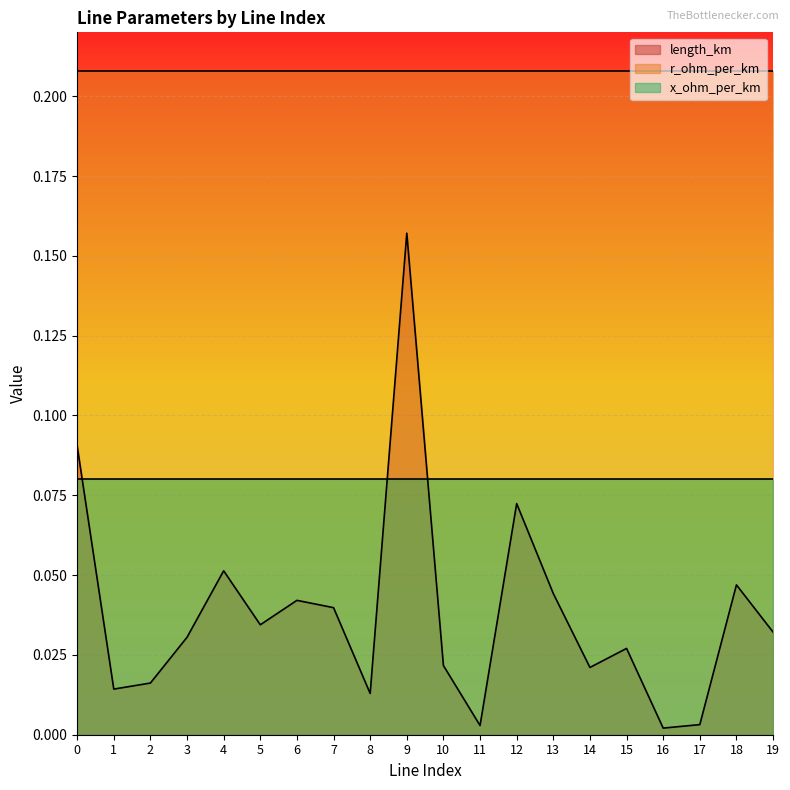

True or false: length_km has more than 2 interior local peaks.

True